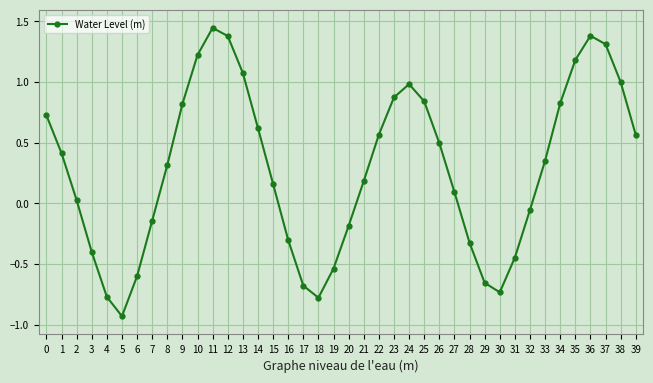

Is it true that the value at 31 is -0.4?

True